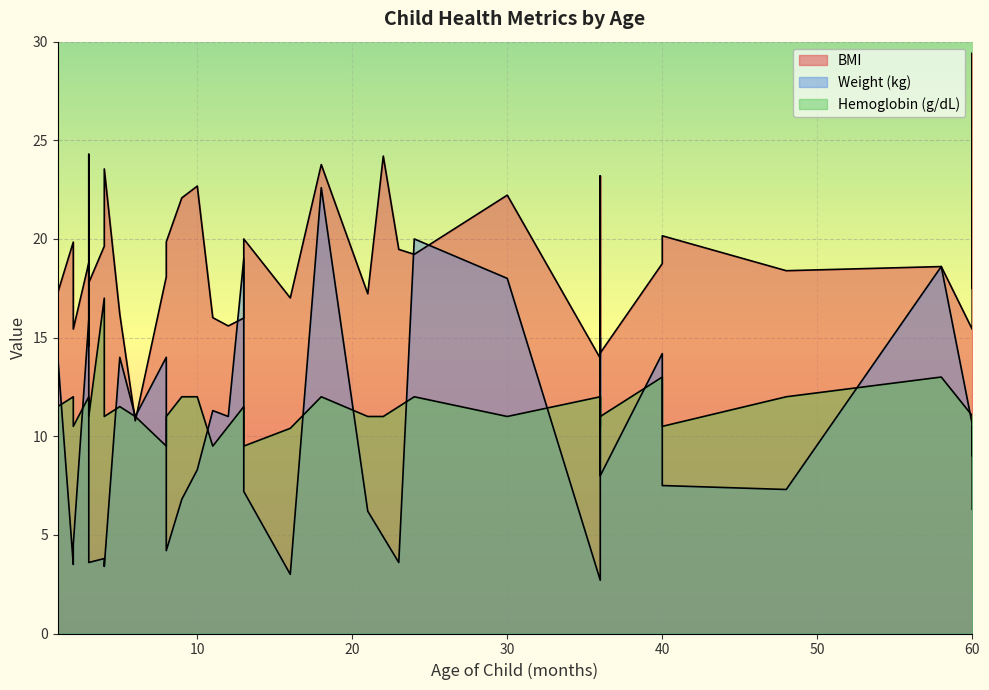

List the labels in order of Hemoglobin (g/dL) value, smallest first.

60, 11, 13, 8, 16, 36, 40, 60, 2, 12, 22, 8, 1, 21, 30, 4, 6, 3, 36, 36, 60, 5, 1, 23, 13, 1, 2, 24, 3, 36, 36, 9, 48, 10, 3, 18, 3, 58, 40, 4